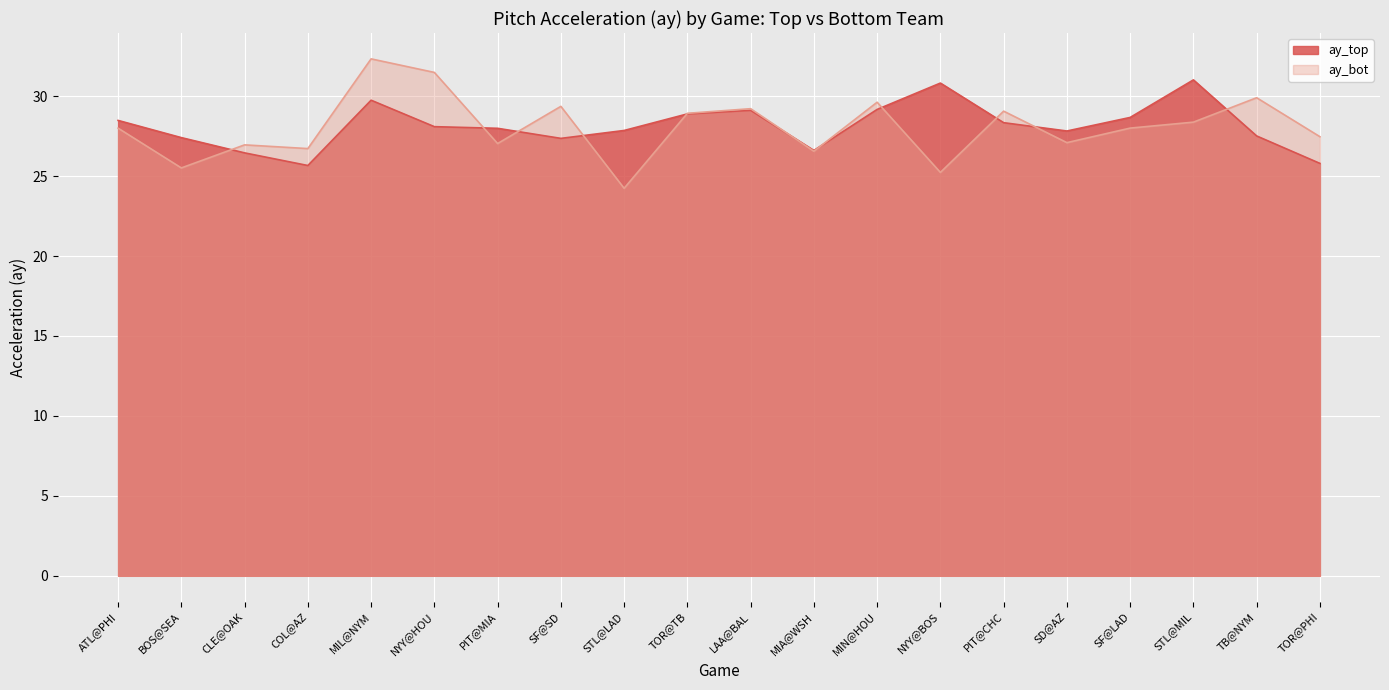

What is the difference between the maximum and second lowest values in the ay_top series?

5.2